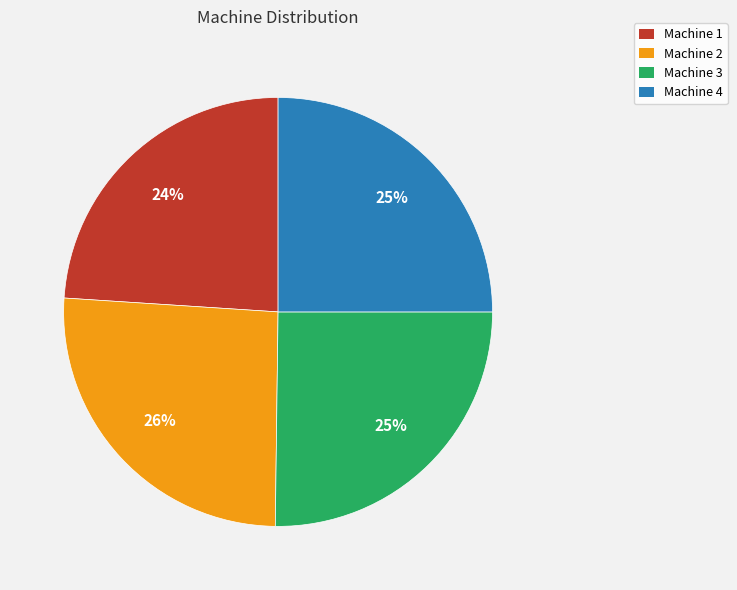

How many slices are in this pie chart?

4